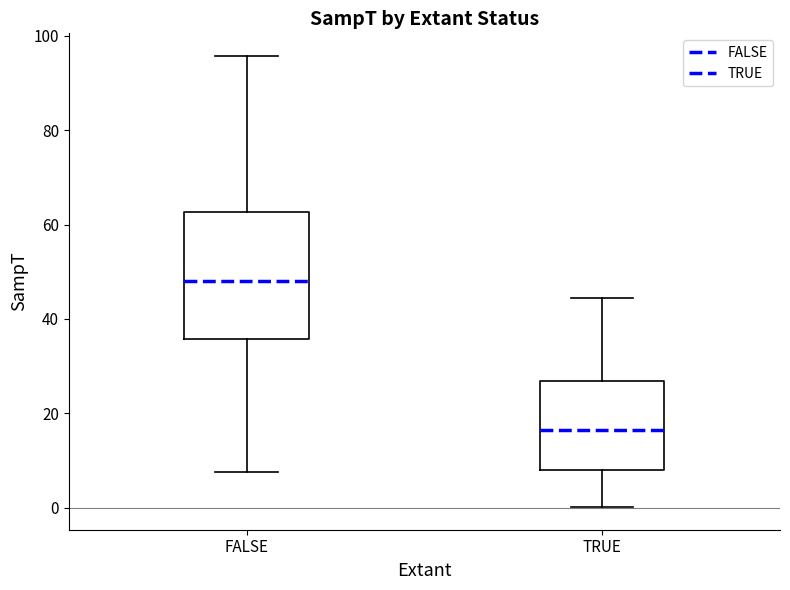

Comparing the boxes themselves (not the whiskers), which one is the tallest?

FALSE